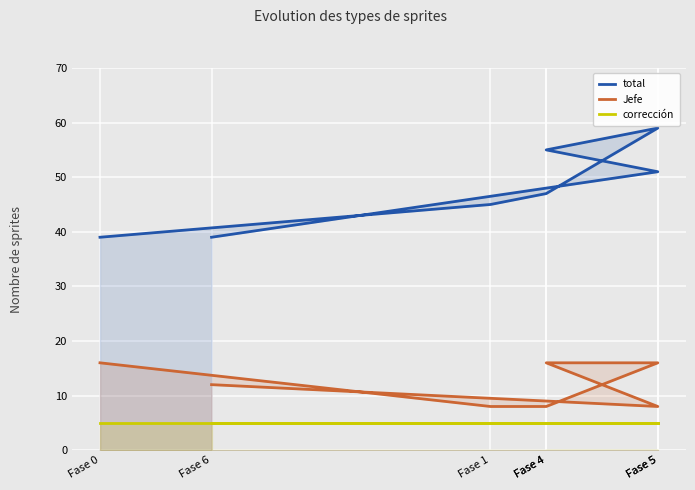

Is it true that total equals 51 at Fase 6?

False